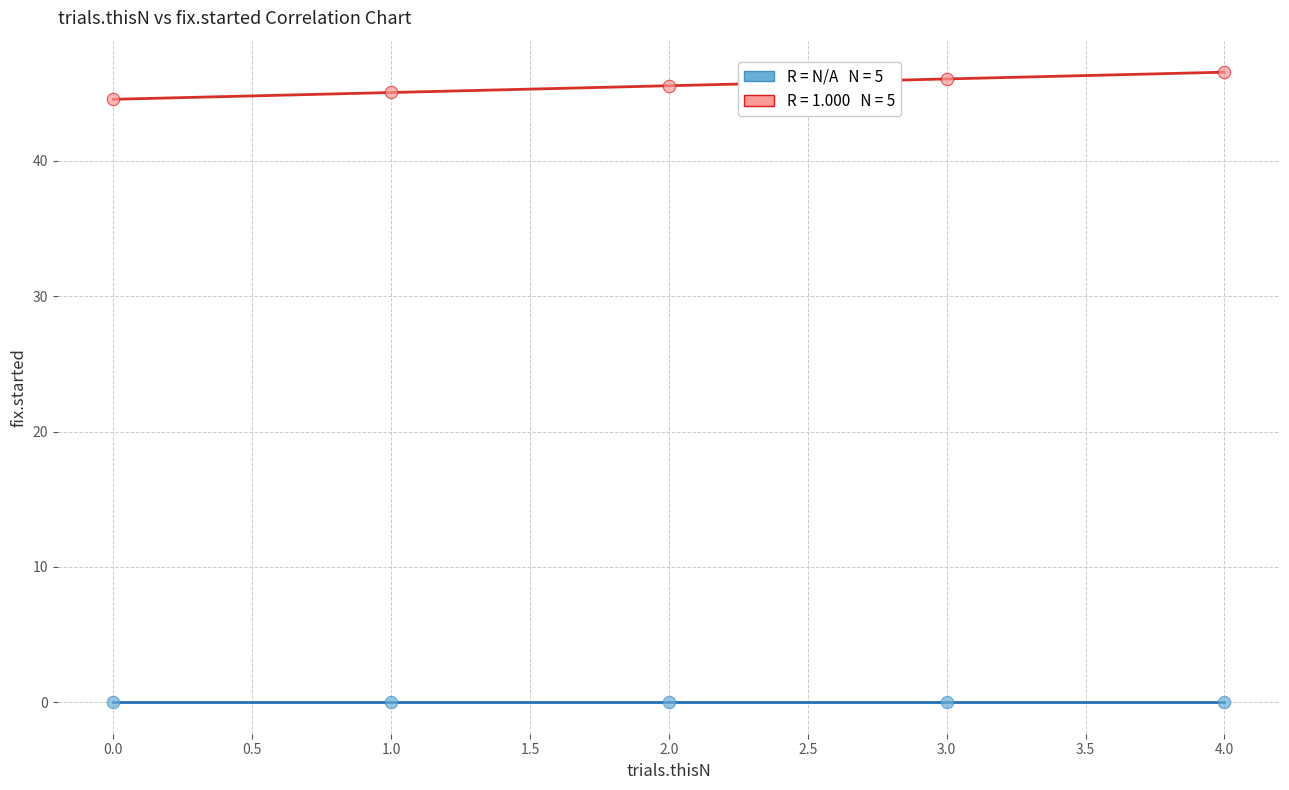

Across all data points, what is the average Y value?

22.8